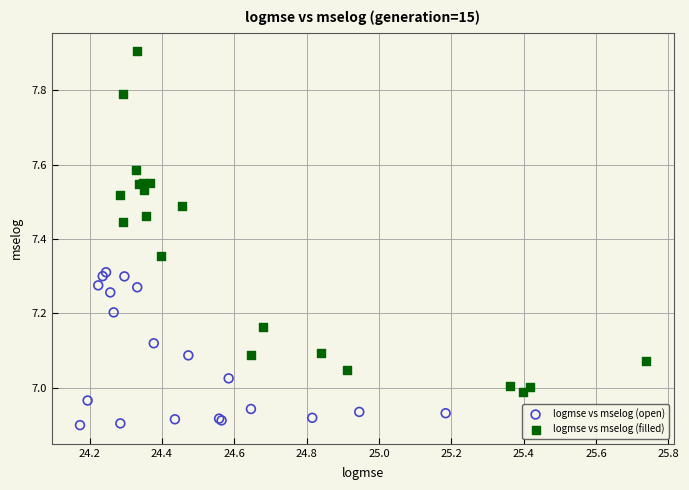

Which series has the widest spread of Y values?

logmse vs mselog (filled)